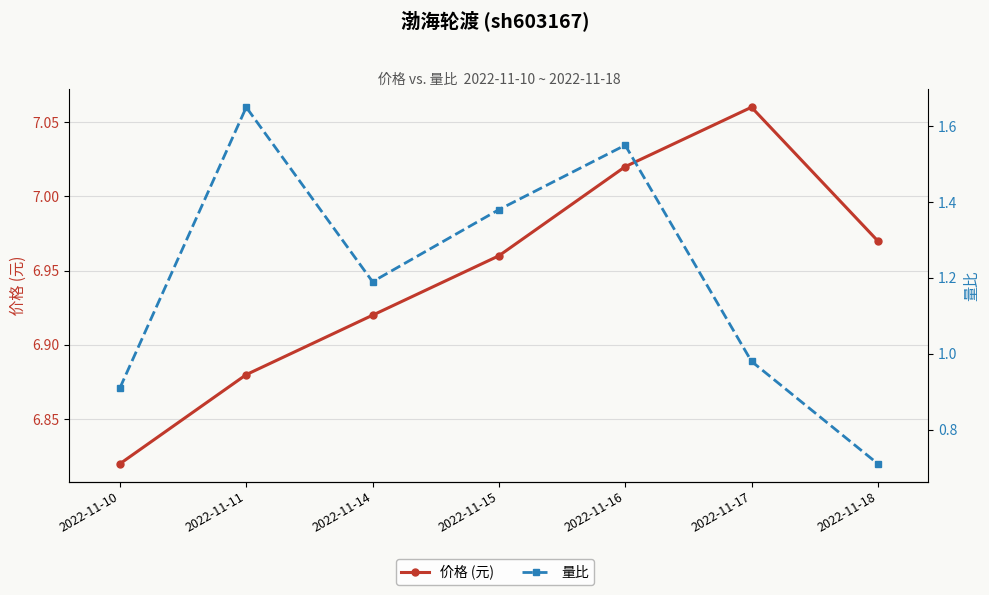

Reading right to left, extract all data points from this chart.

价格 (元): 2022-11-18=7.0	2022-11-17=7.1	2022-11-16=7.0	2022-11-15=7.0	2022-11-14=6.9	2022-11-11=6.9	2022-11-10=6.8
量比: 2022-11-18=0.7	2022-11-17=1.0	2022-11-16=1.6	2022-11-15=1.4	2022-11-14=1.2	2022-11-11=1.6	2022-11-10=0.9